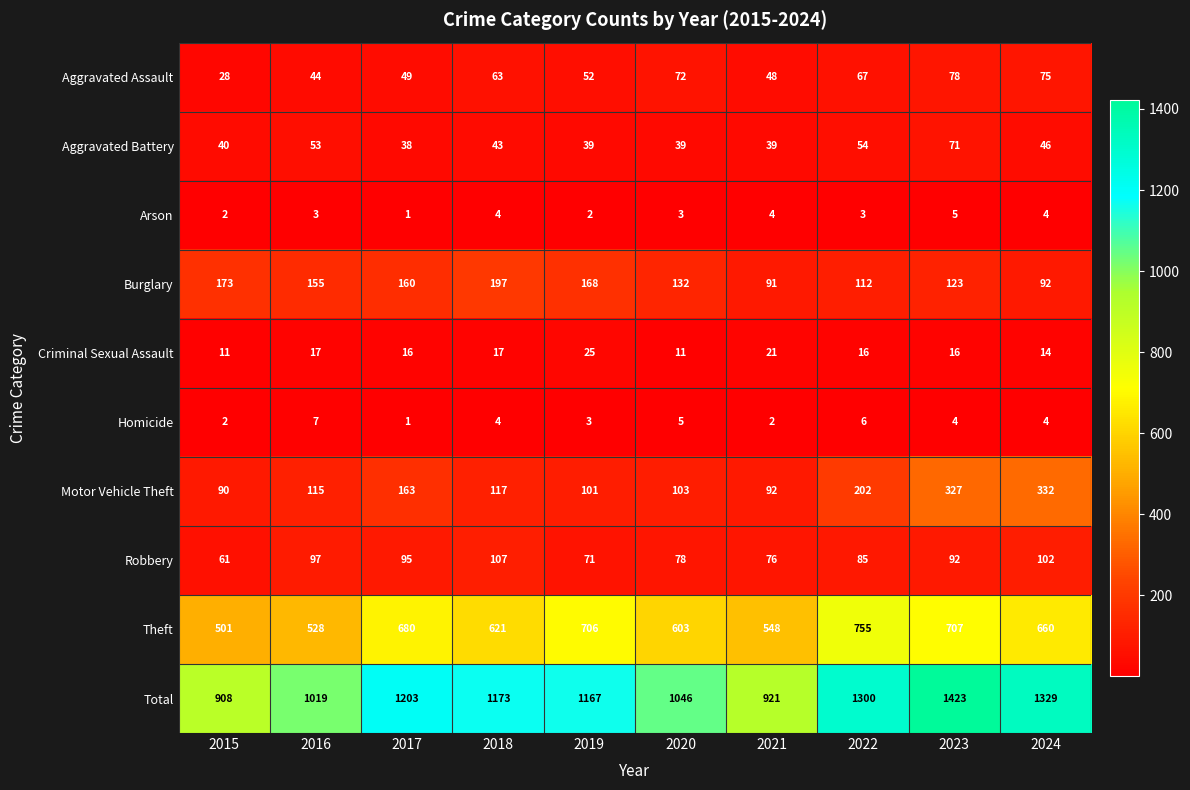

At how many categories does at least one series exceed 249?

10